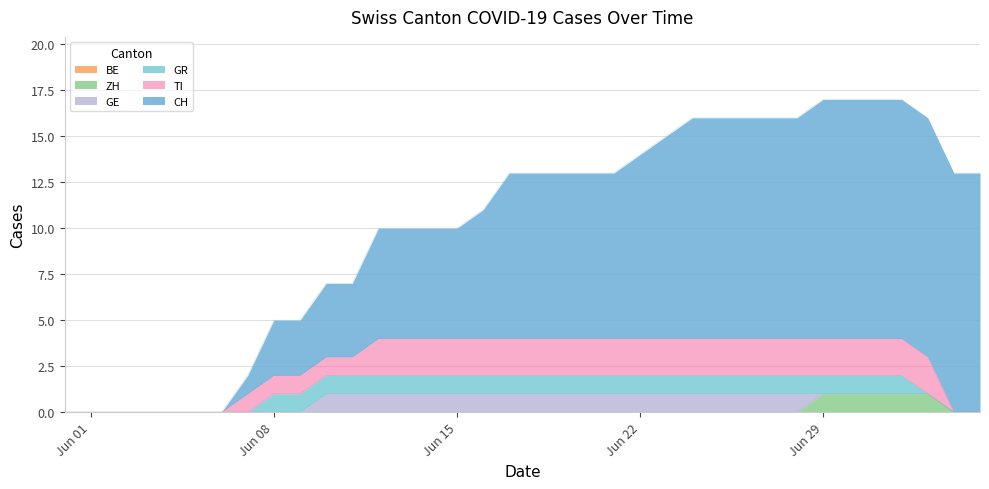

True or false: TI and ZH intersect in this chart.

False